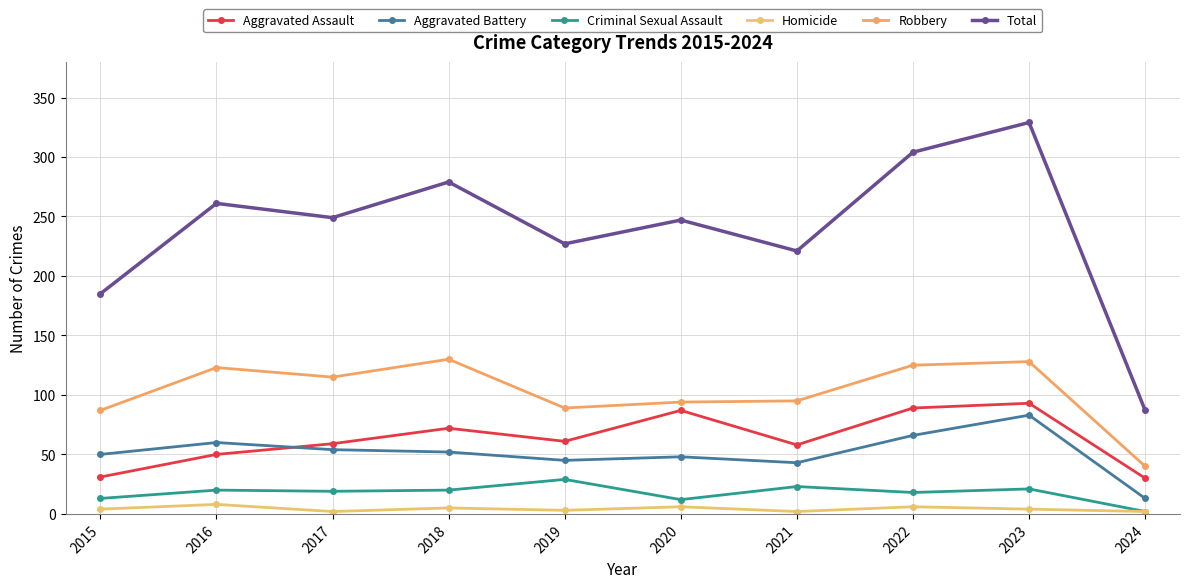

Is it true that Aggravated Battery equals 66 at 2022?

True